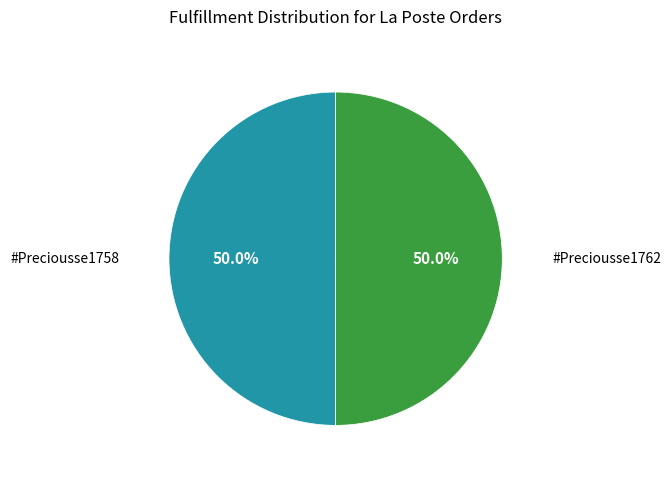

What percentage do #Preciousse1758 and #Preciousse1762 together represent?

100.0%